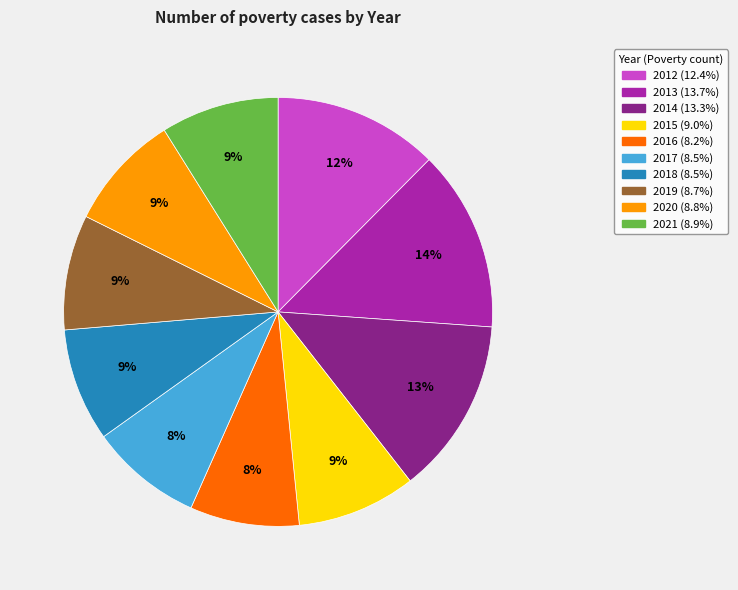

Between 2012 and 2016, which is larger?

2012